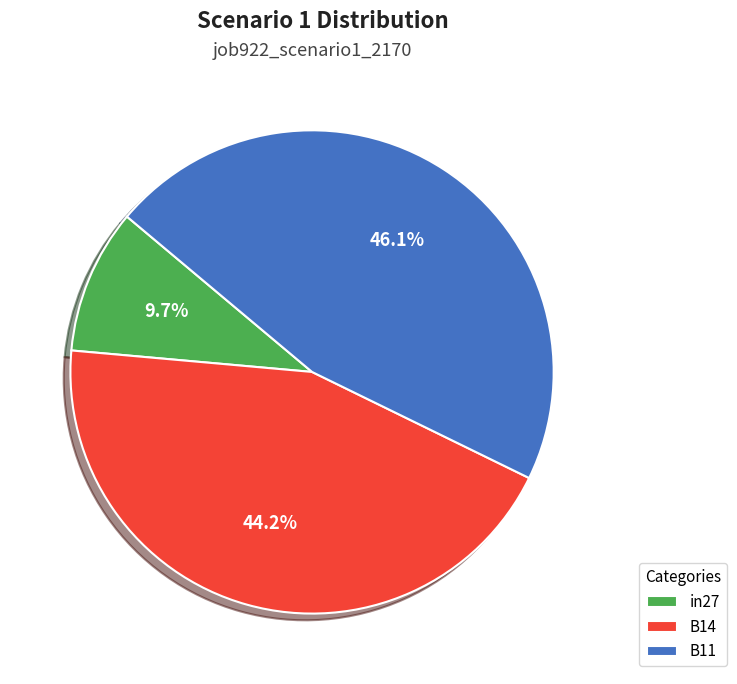

What percentage is the in27 slice, to the nearest percent?

10%